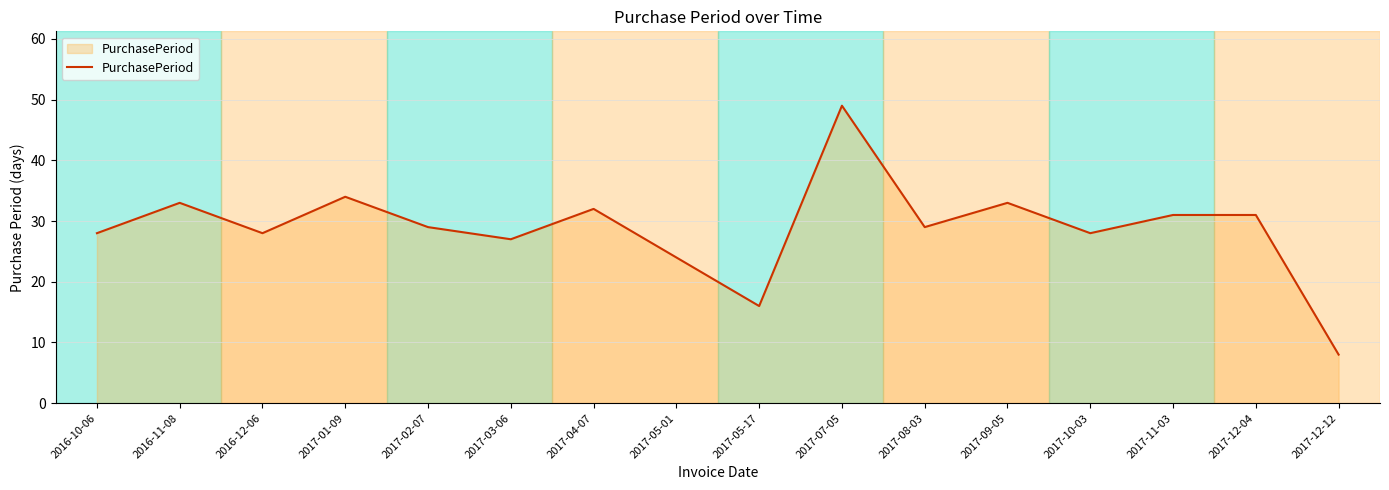

What position from the right is 2017-03-06?

11